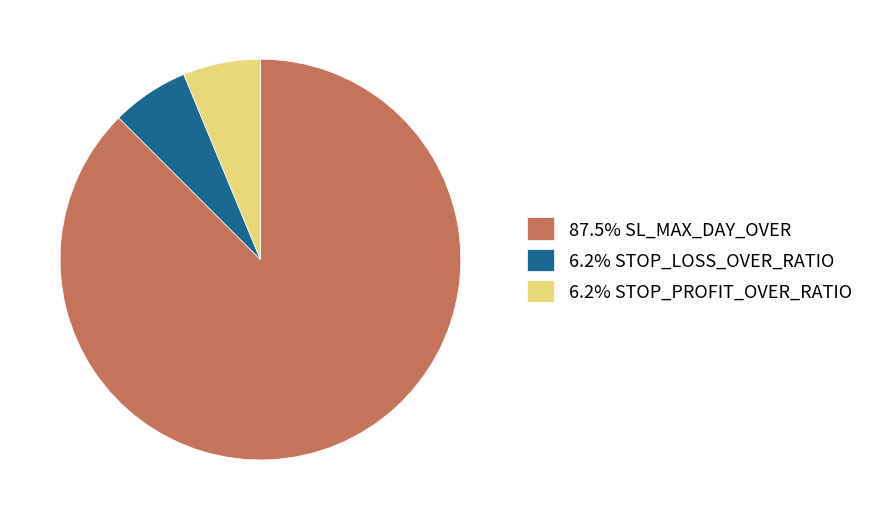

Approximately how many times larger is the value at 87.5% SL_MAX_DAY_OVER compared to 6.2% STOP_LOSS_OVER_RATIO?

14.0